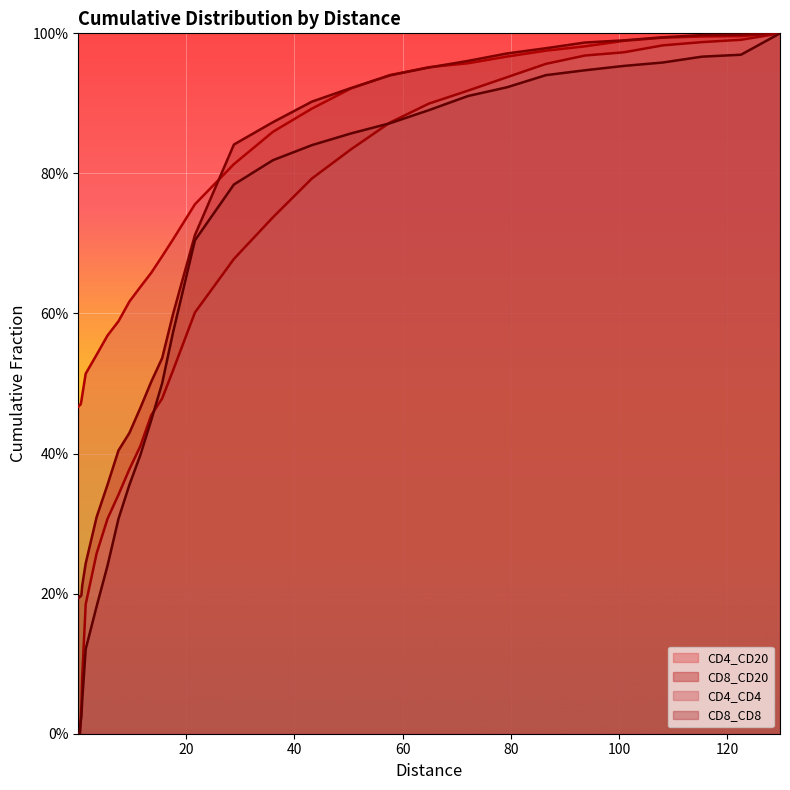

What are all the series names shown in the legend?

CD4_CD20, CD8_CD20, CD4_CD4, CD8_CD8